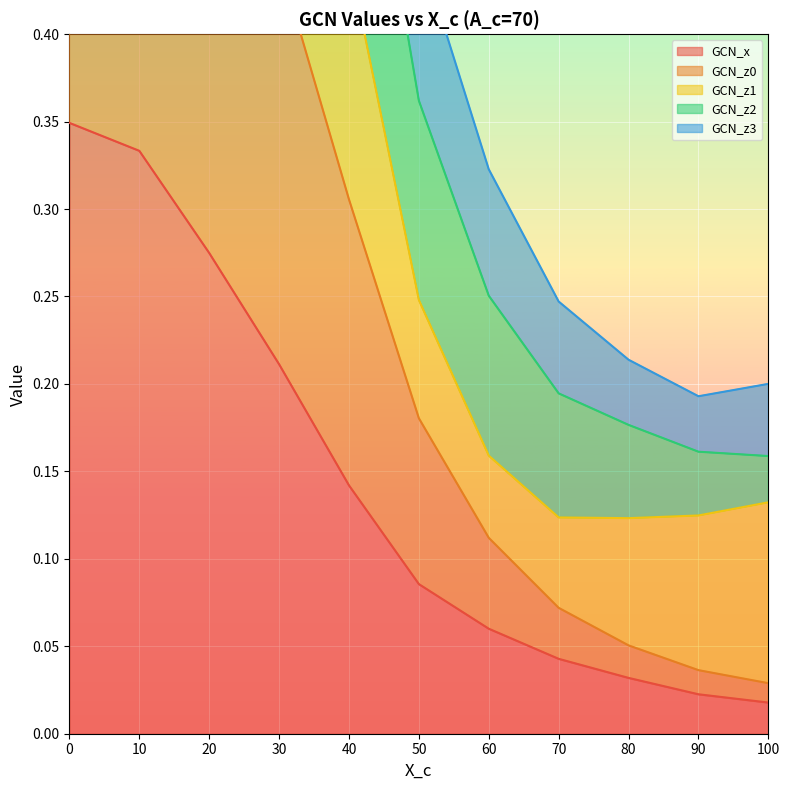

True or false: GCN_z2 and GCN_z3 intersect in this chart.

False